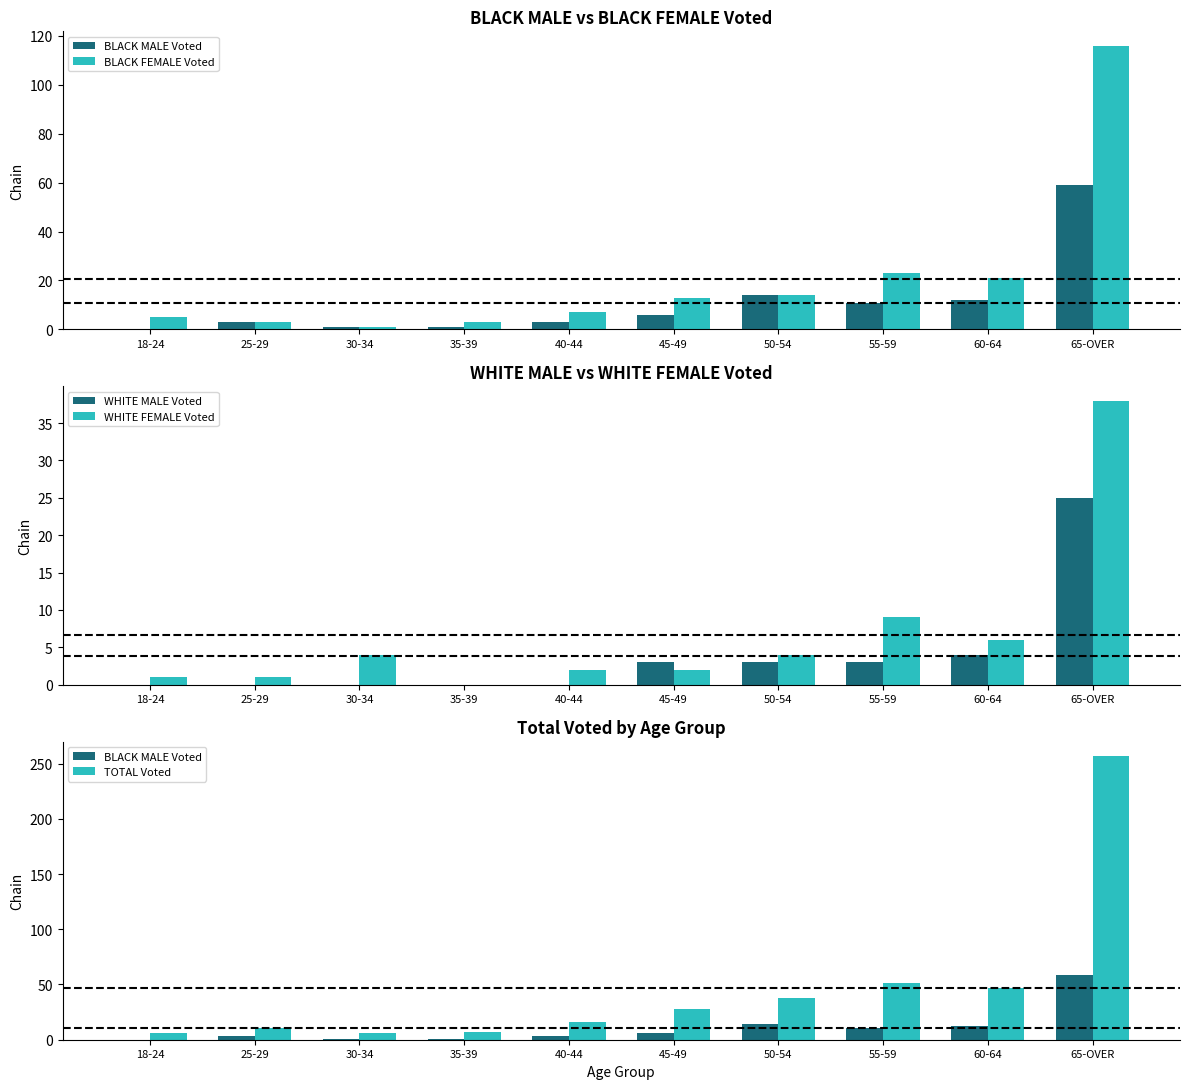

The value of WHITE FEMALE Voted at 25-29 is 1. True or false?

True